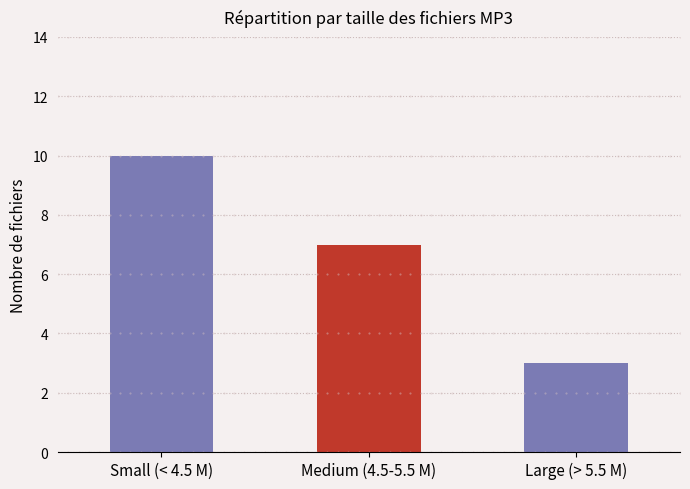

How many data points are less than 7?

1